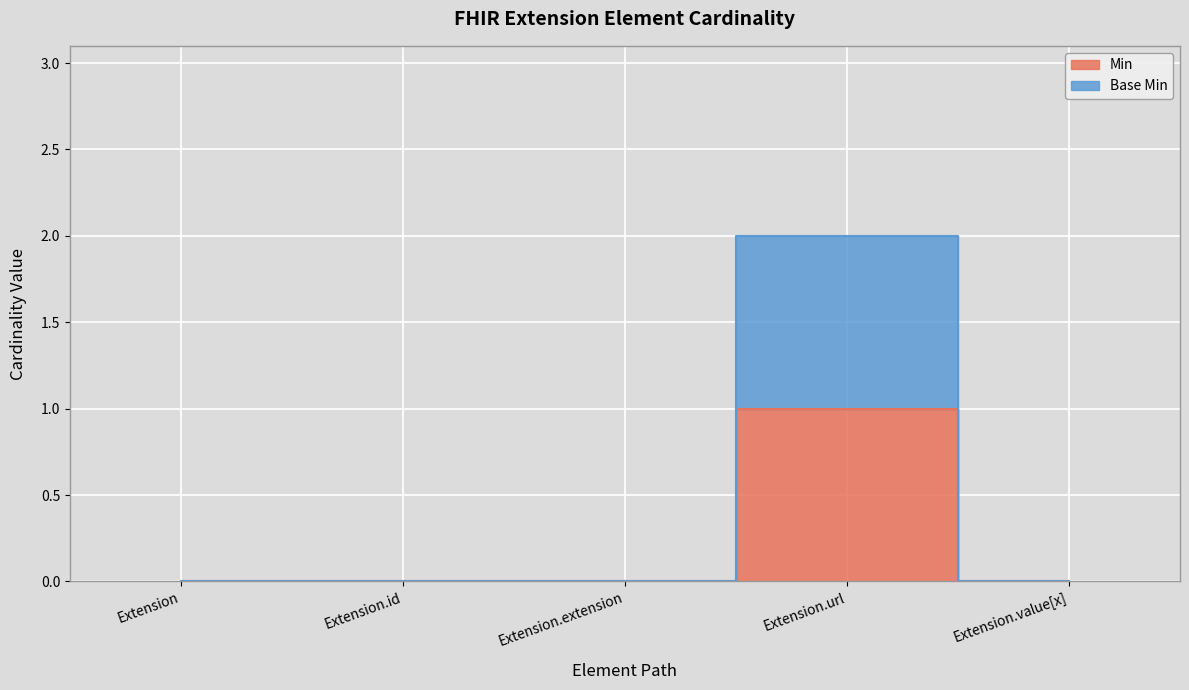

True or false: Base Min has a value of 0 at Extension.

True